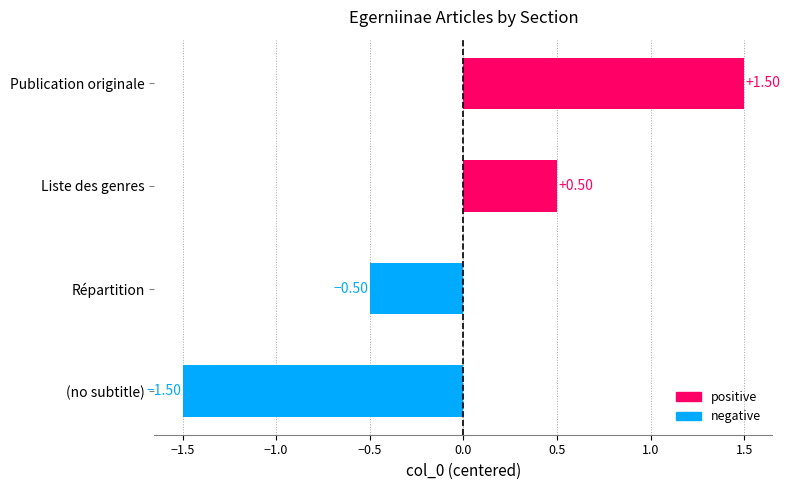

Which category has the highest value across all series?

Publication originale